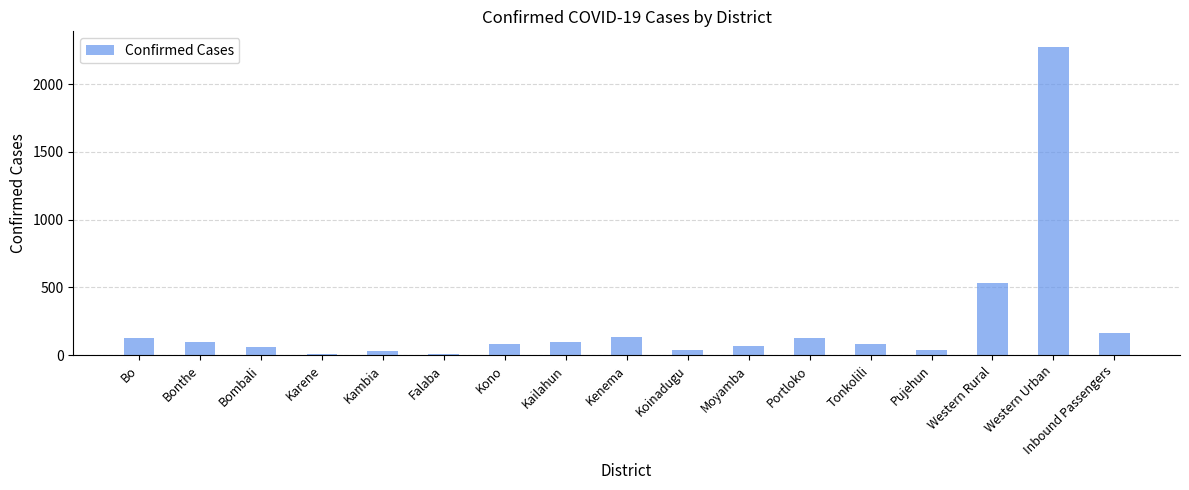

True or false: the data shows 98 at Bonthe.

True